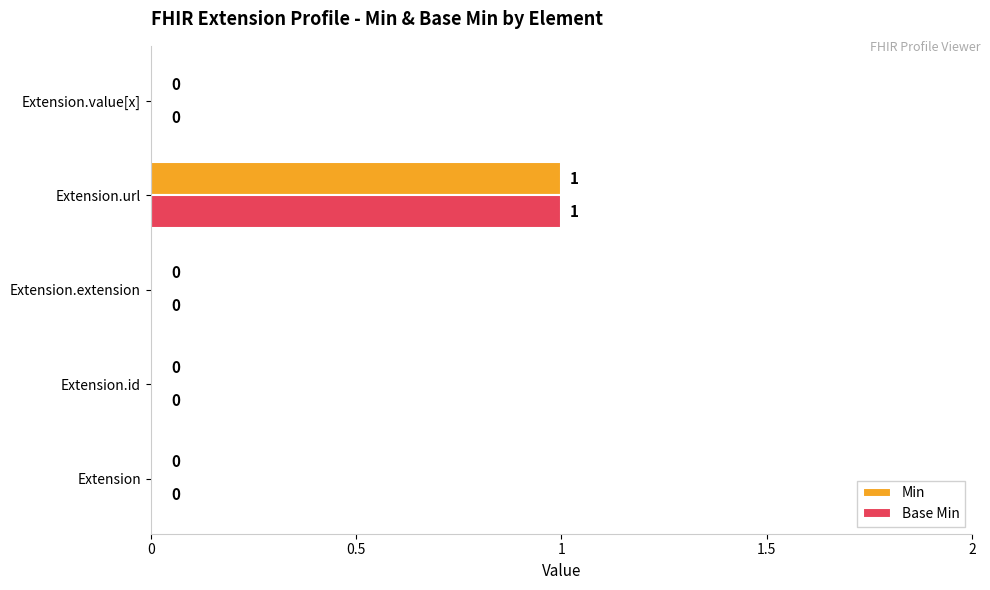

The value of Min at Extension.value[x] is 1. True or false?

False